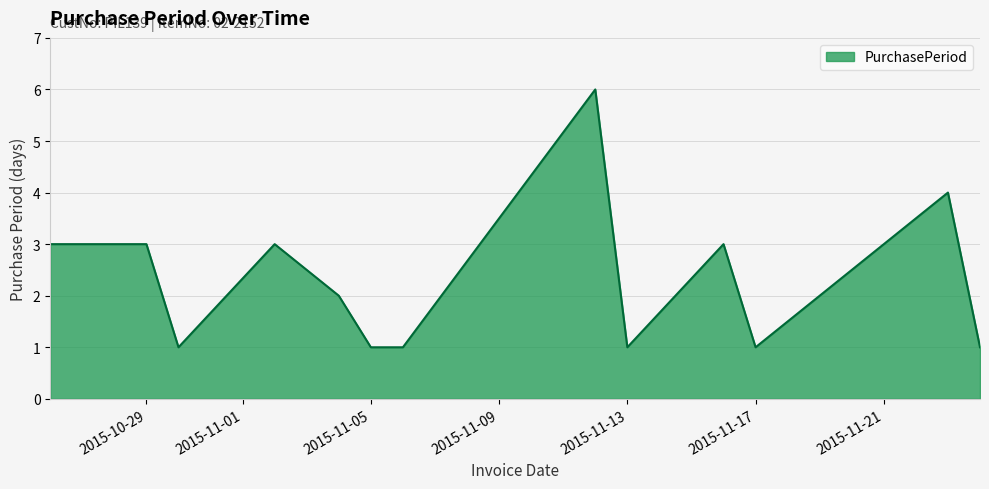

What is the average value?

2